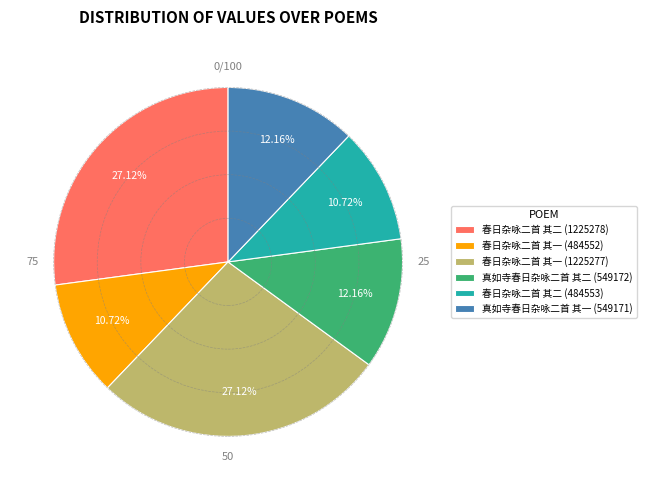

The 春日杂咏二首 其一 (1225277) slice represents 27% of the pie. True or false?

True